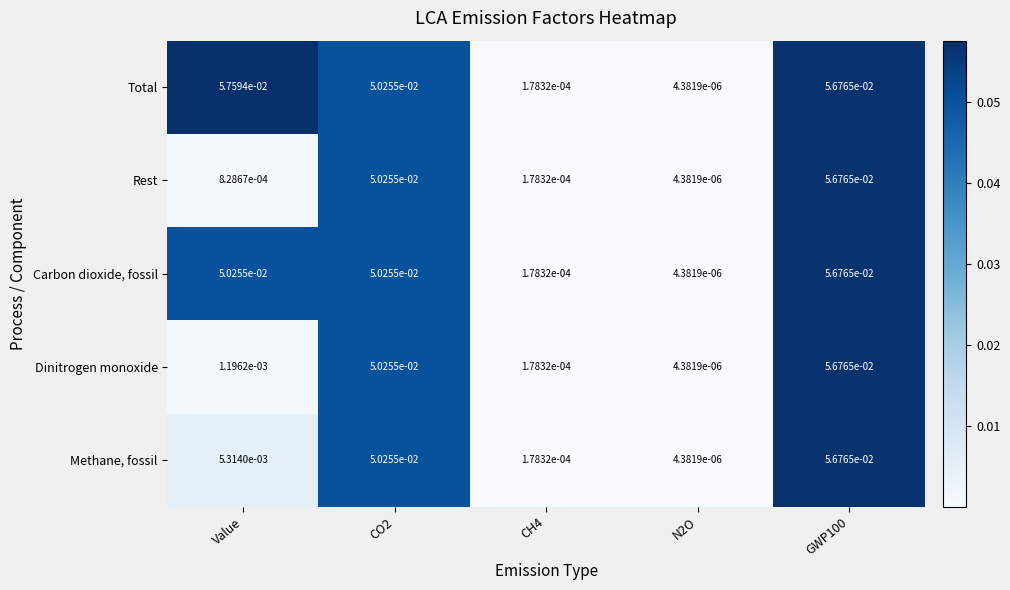

Between Value and GWP100, which series saw the biggest shift?

Rest